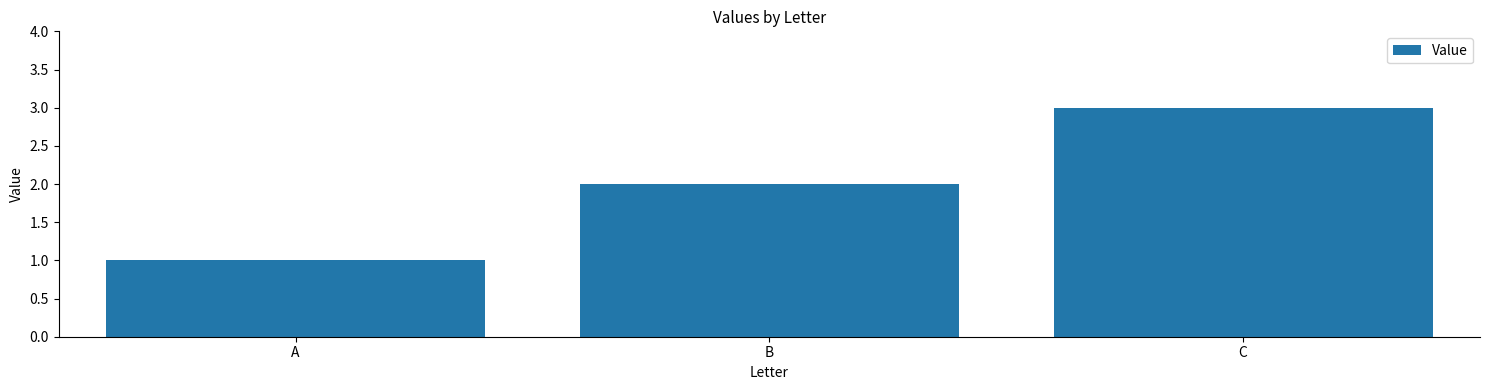

Rank the categories by value from lowest to highest.

A, B, C